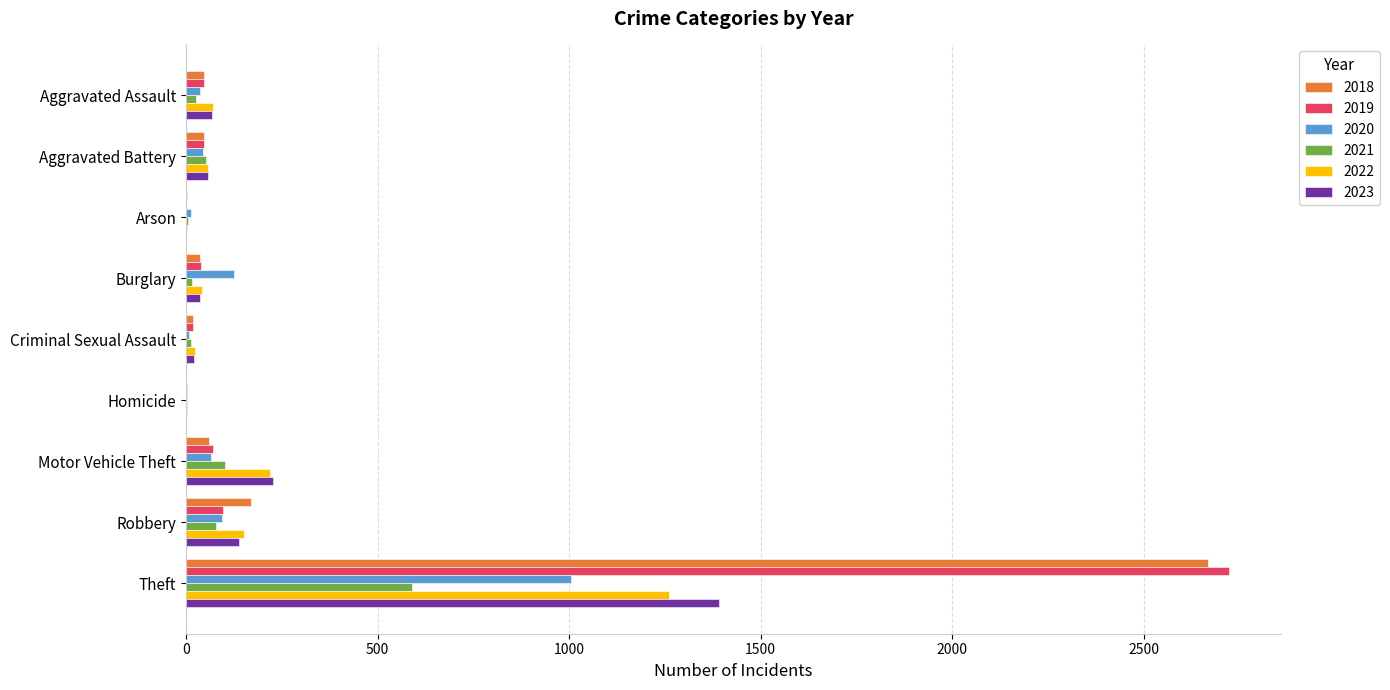

True or false: 2022 has a value of 218 at Motor Vehicle Theft.

True